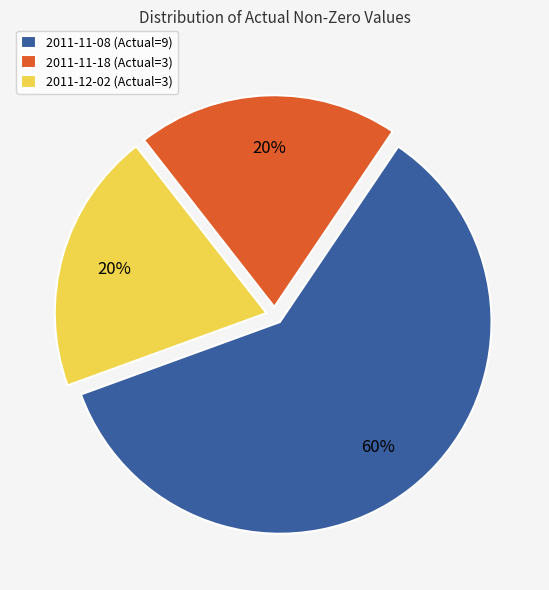

Is the sum of 2011-11-08 (Actual=9) and 2011-11-18 (Actual=3) greater than half?

Yes